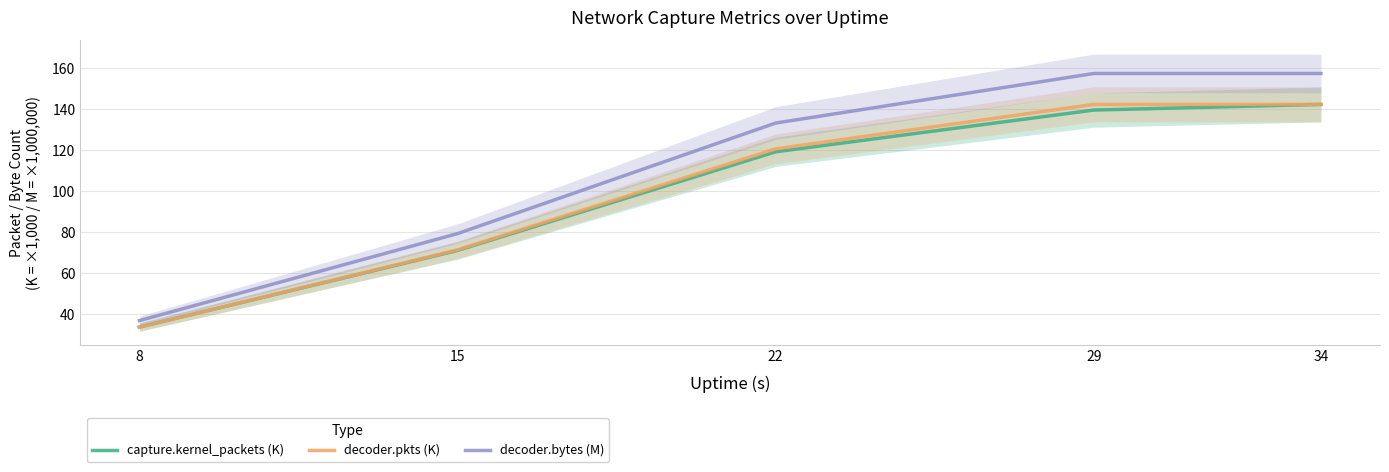

What is the minimum value shown in the chart?

33.5